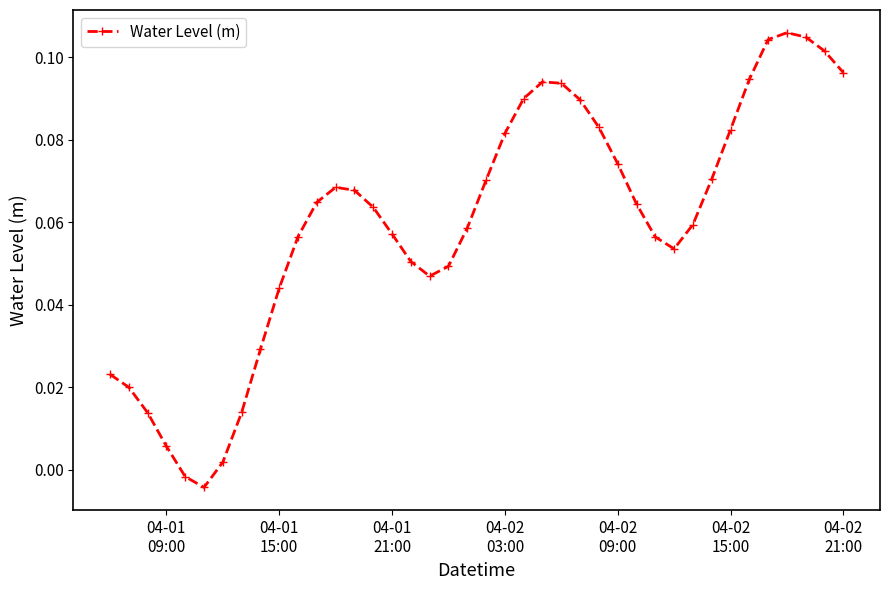

True or false: there are more than 0 points higher than both neighbors.

True